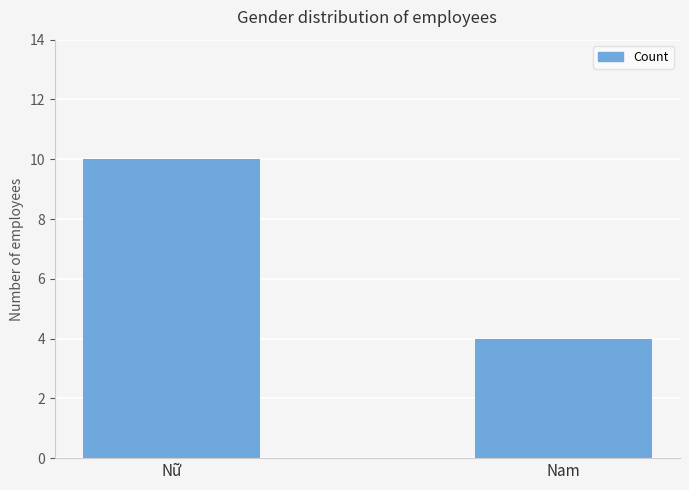

Rank the categories by value from highest to lowest.

Nữ, Nam